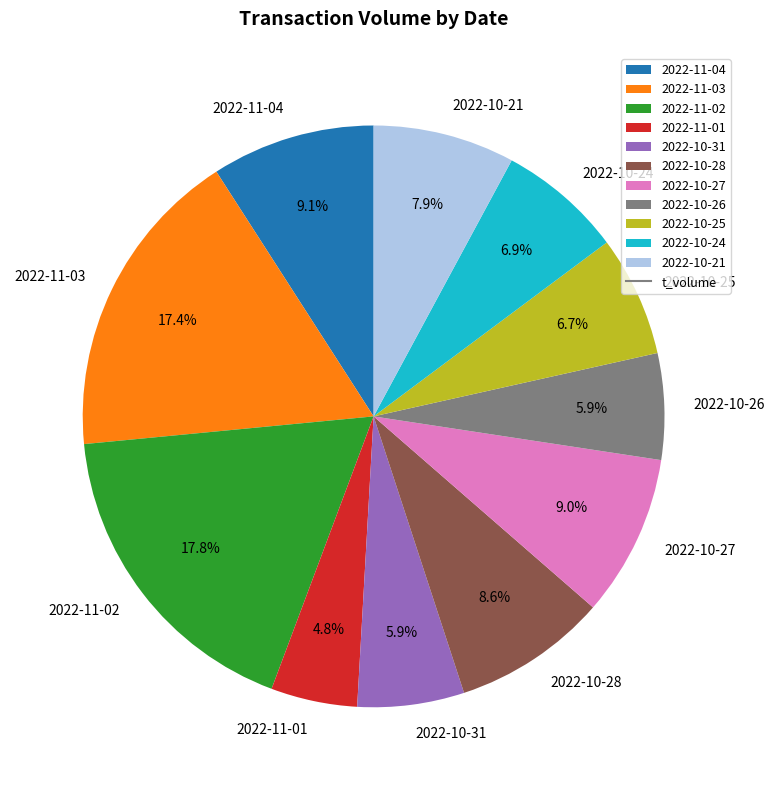

What percentage is the 2022-10-26 slice, to the nearest percent?

6%